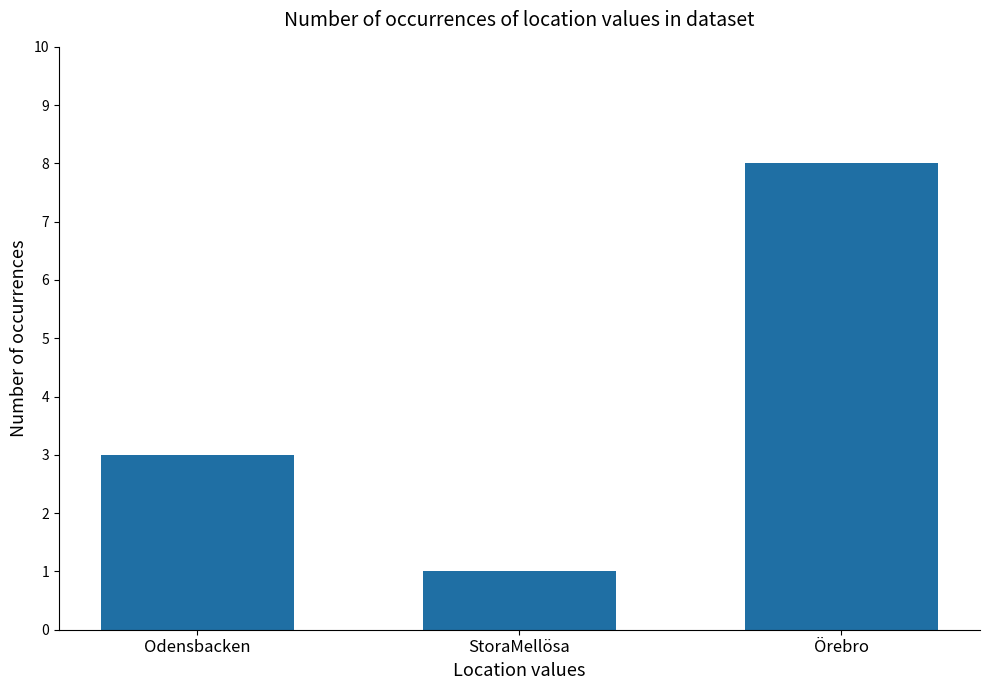

Which has a higher value, StoraMellösa or Odensbacken?

Odensbacken